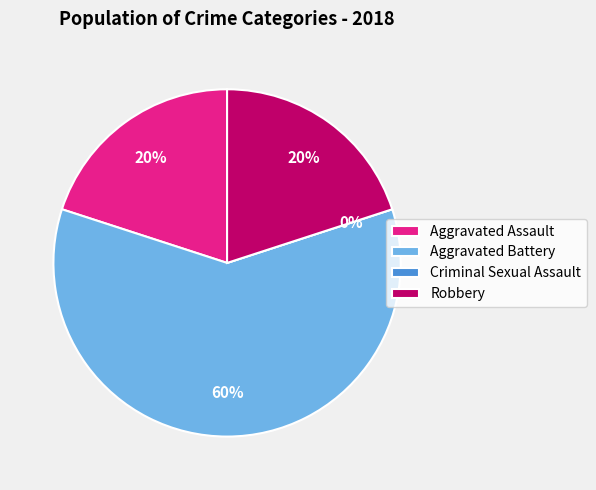

Approximately how many times larger is the value at Aggravated Battery compared to Aggravated Assault?

3.0